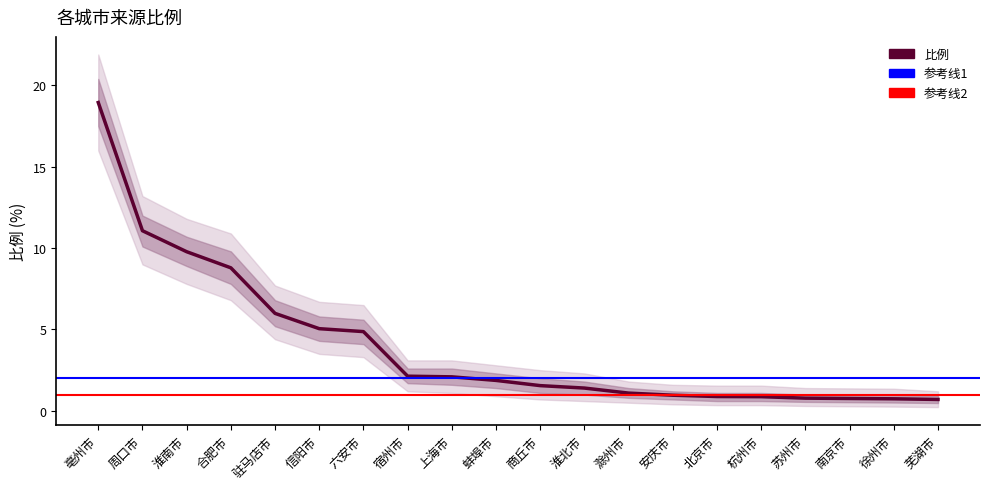

What is the smallest value displayed?

0.7